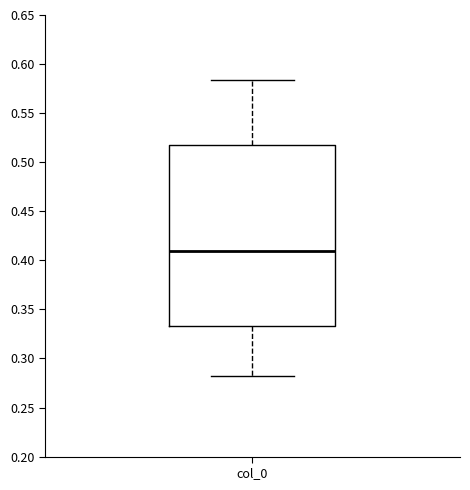

Transcribe this box plot: give where the median line is, the range the box spans, and where the two whiskers end, as read against the y-axis. The values are not printed on the chart, so give them approximately, as read against the axis.

median 0.410, box 0.335 to 0.515, whiskers 0.280 to 0.585